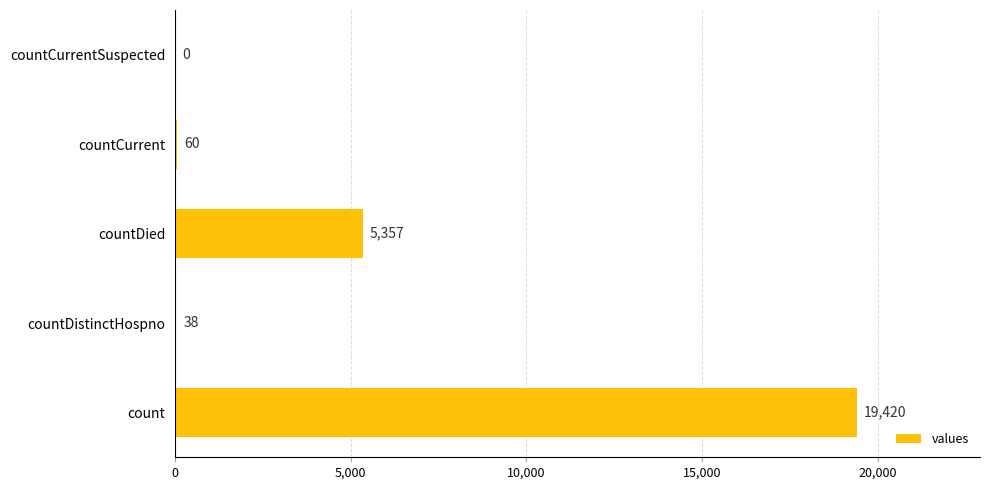

The chart shows a value of 8667 at countDied. True or false?

False